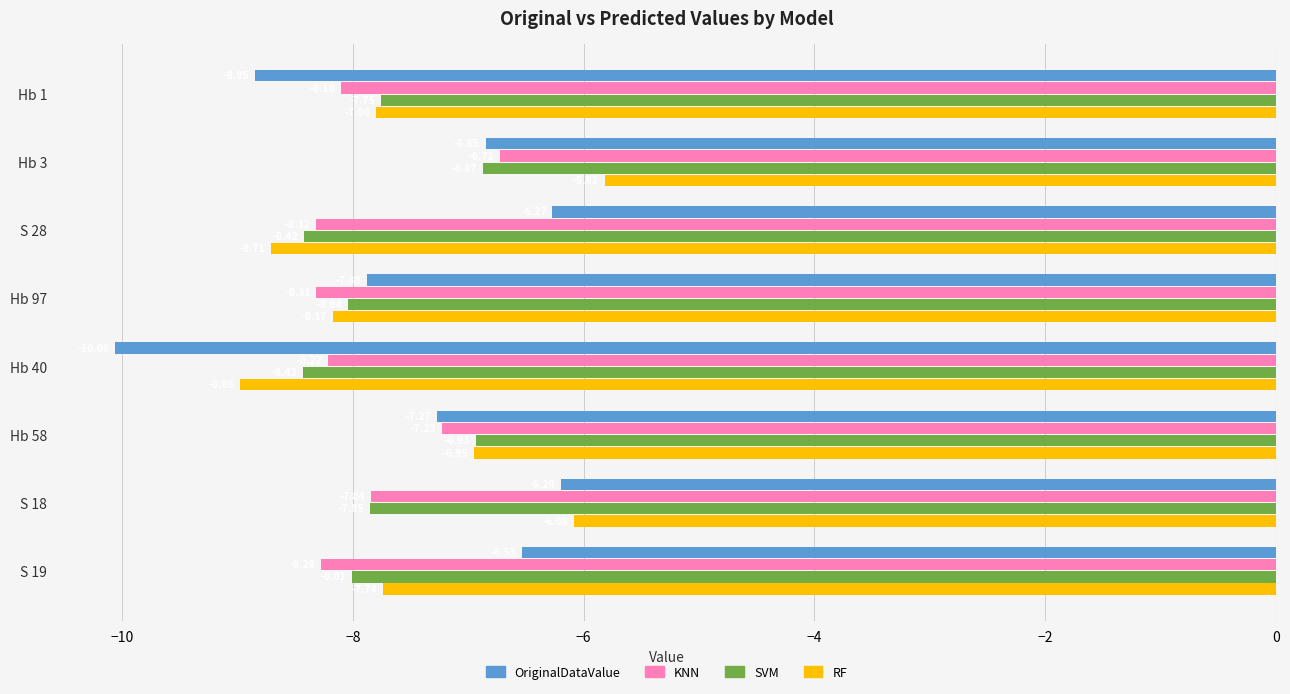

At which category is the sum across all series the highest?

Hb 3